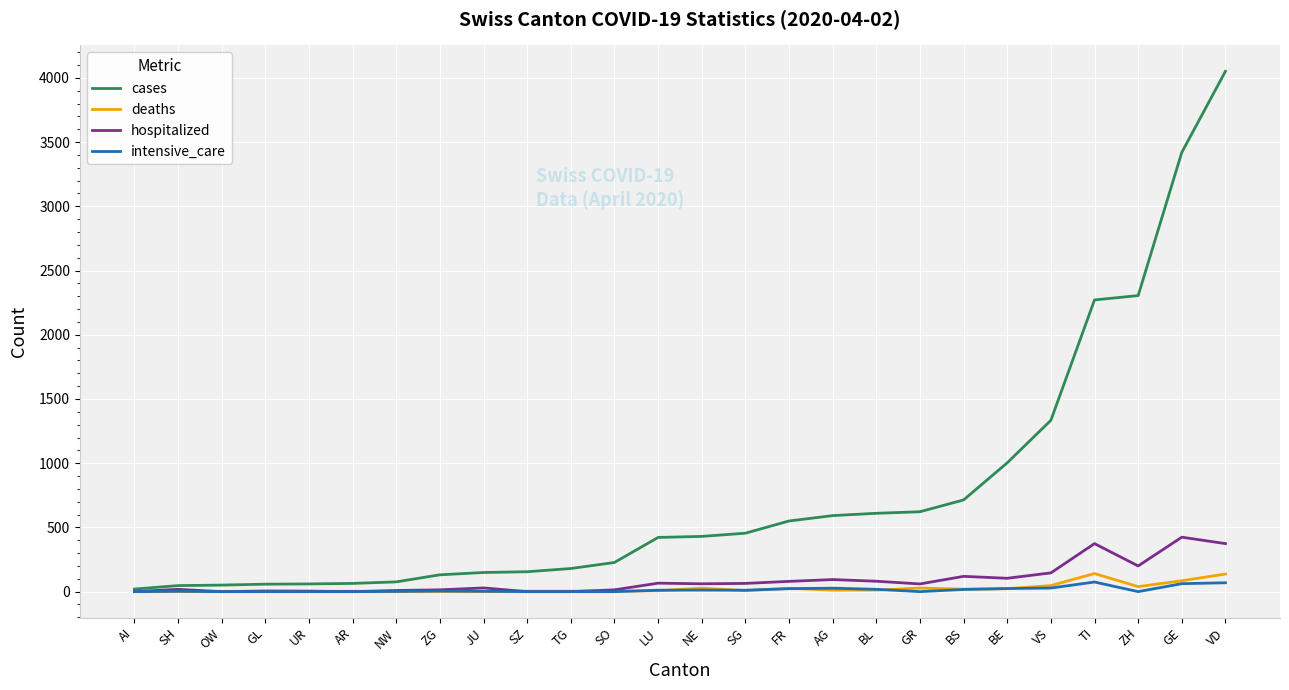

True or false: intensive_care has a value of 23 at FR.

True